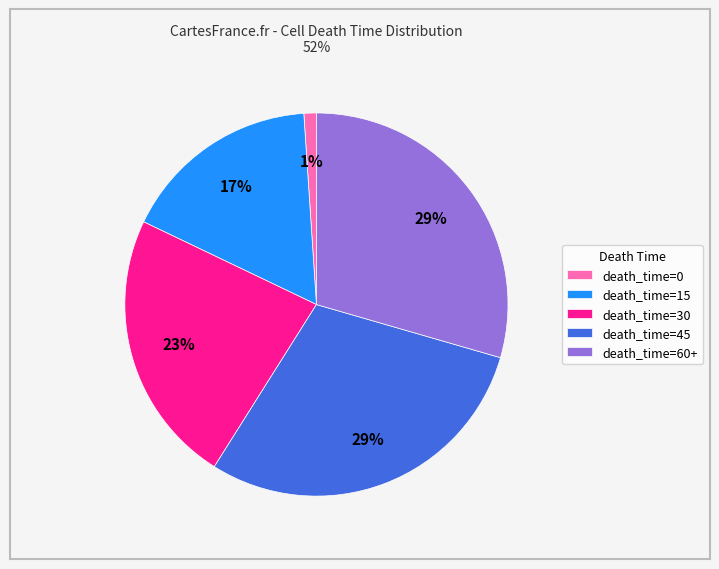

To the nearest percent, what is the average slice percentage?

20%